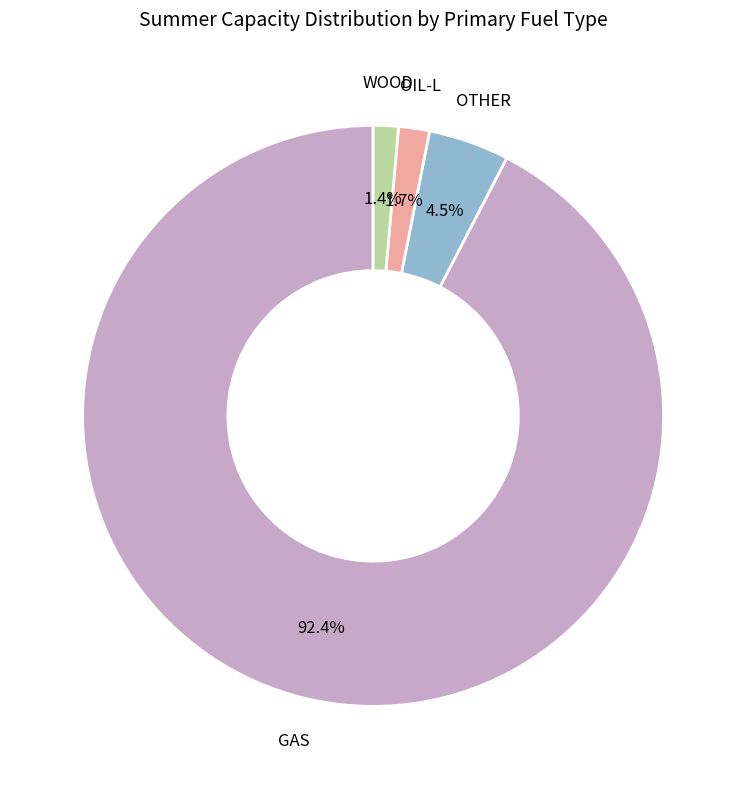

Count the number of slices in the pie.

4